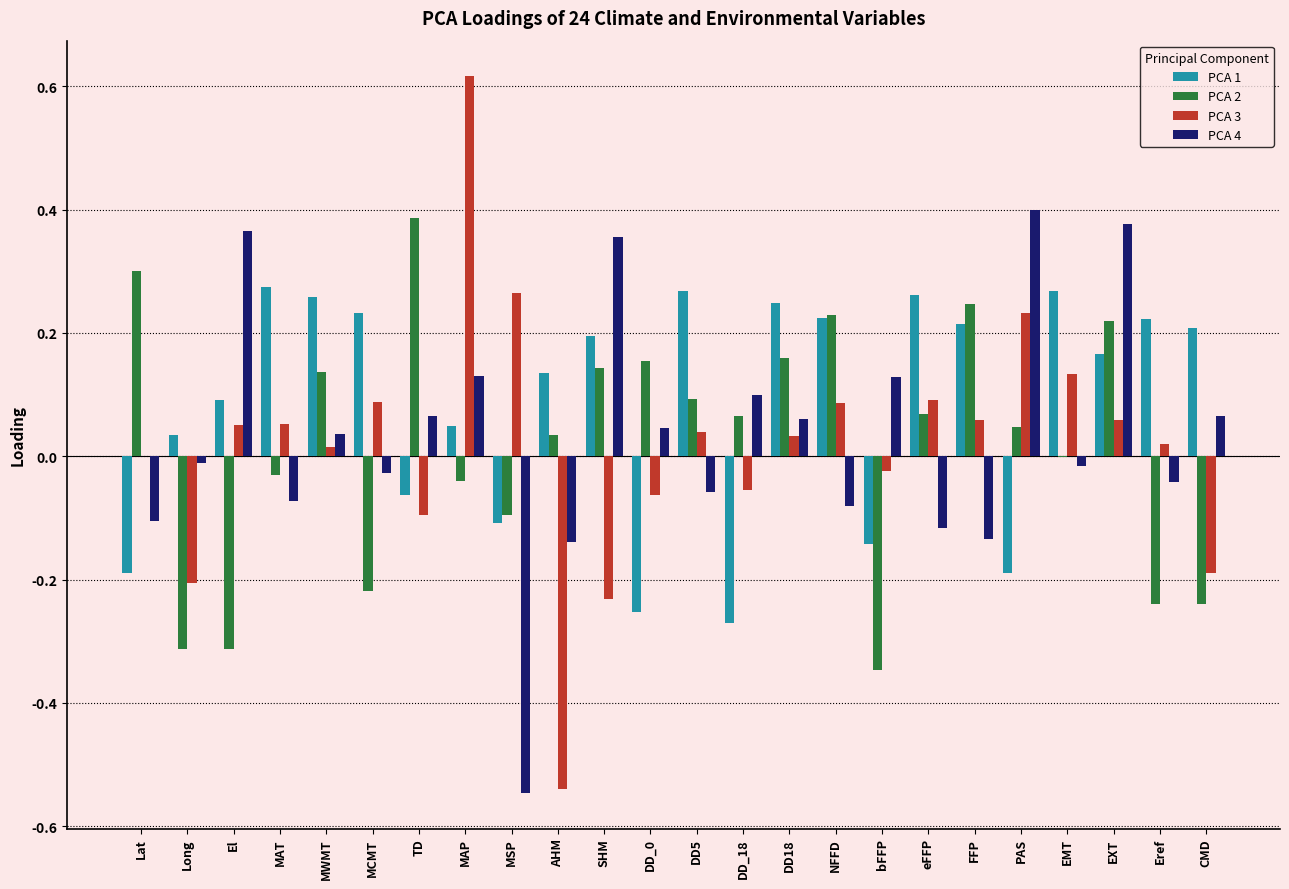

True or false: PCA 2 has a value of 0.0 at DD5.

False